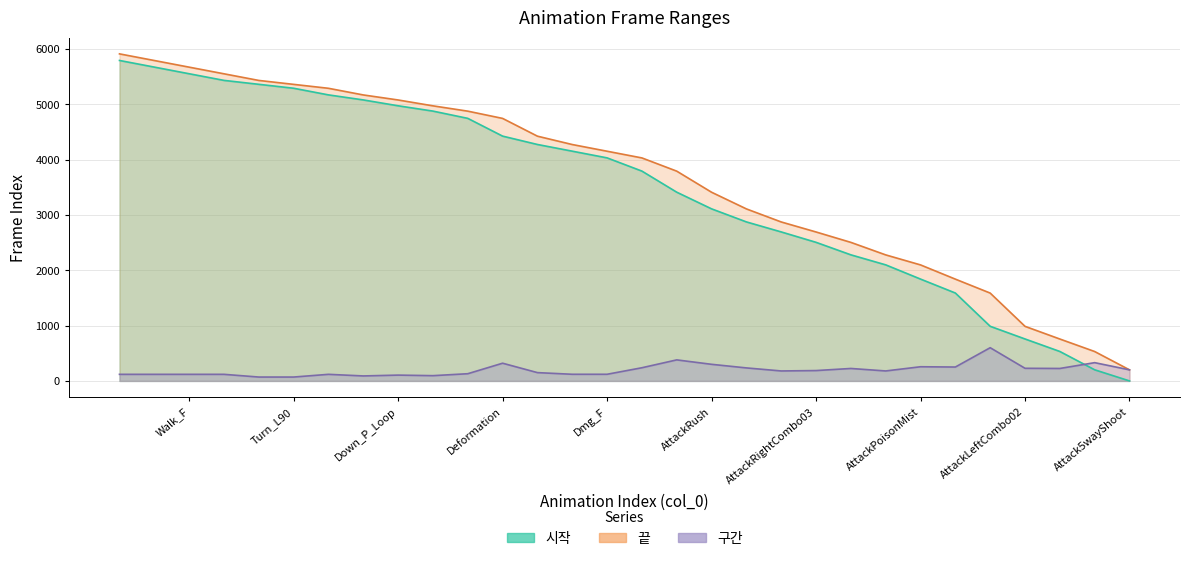

What is the difference between the maximum and minimum values in the 시작 series?

5790